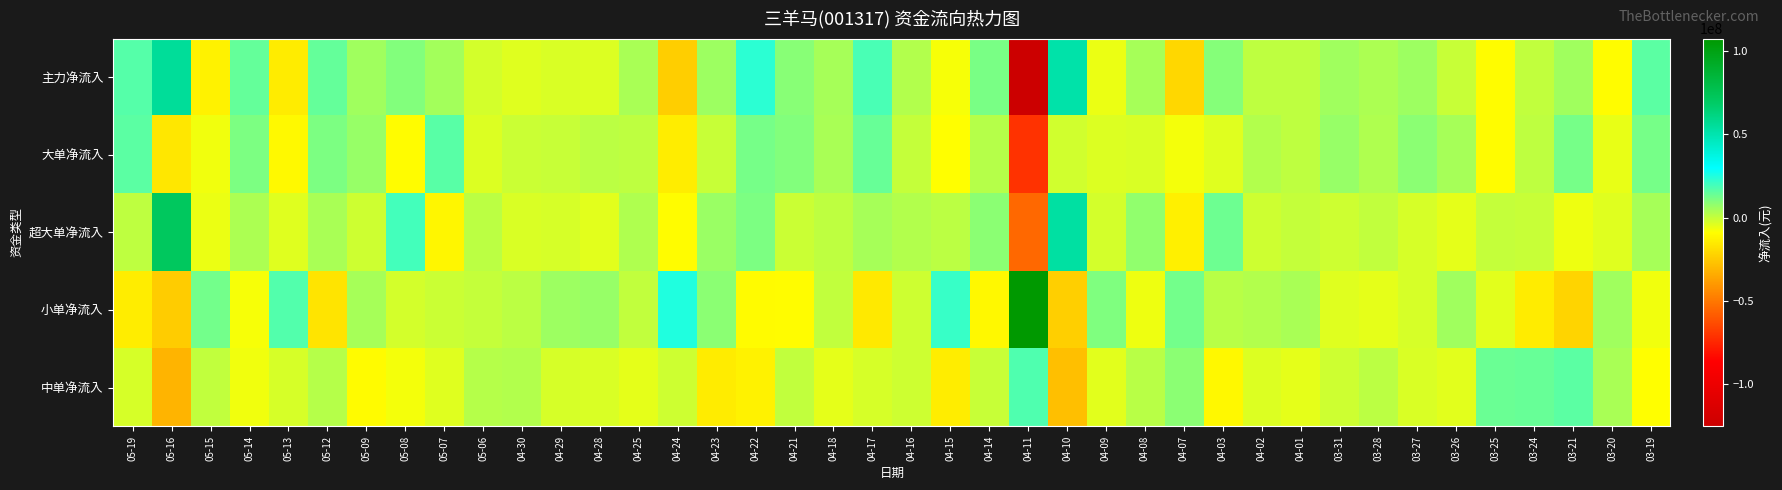

Reading right to left, list all the values displayed in this chart.

主力净流入: 03-19=16114550	03-20=-9547198	03-21=5611337	03-24=542893	03-25=-9435919	03-26=-480008	03-27=5844981	03-28=3438418	03-31=5479734	04-01=918859	04-02=921415	04-03=9397286	04-07=-20865786	04-08=4435241	04-09=-5835992	04-10=51426913	04-11=-125435662	04-14=11164595	04-15=-7554344	04-16=2766267	04-17=18467379	04-18=4617521	04-21=9277526	04-22=23116424	04-23=5773076	04-24=-23737830	04-25=4294613	04-28=-3499769	04-29=-3014004	04-30=-4197188	05-06=-2175346	05-07=4954418	05-08=9898088	05-09=5577995	05-12=14755449	05-13=-14626404	05-14=14502686	05-15=-12908839	05-16=55623946	05-19=16761028
大单净流入: 03-19=11677409	03-20=-5603035	03-21=11933951	03-24=804441	03-25=-9435919	03-26=4599488	03-27=8430720	03-28=2967754	03-31=6874194	04-01=780525	04-02=2493017	04-03=-3952314	04-07=-7447284	04-08=-3240231	04-09=-3565963	04-10=-1828182	04-11=-70958822	04-14=2319667	04-15=-9009906	04-16=175845	04-17=14024736	04-18=3864956	04-21=10153333	04-22=12040809	04-23=-419579	04-24=-14109287	04-25=980386	04-28=1130889	04-29=-281359	04-30=-774640	05-06=-3675592	05-07=16335132	05-08=-9543039	05-09=6969269	05-12=10750741	05-13=-10351111	05-14=11077129	05-15=-6907718	05-16=-16020212	05-19=15745348
超大单净流入: 03-19=4437141	03-20=-3944163	03-21=-6322614	03-24=-261548	03-25=0	03-26=-5079496	03-27=-2585739	03-28=470664	03-31=-1394460	04-01=138334	04-02=-1571602	04-03=13349600	04-07=-13418502	04-08=7675472	04-09=-2270029	04-10=53255095	04-11=-54476840	04-14=8844928	04-15=1455562	04-16=2590422	04-17=4442643	04-18=752565	04-21=-875807	04-22=11075615	04-23=6192655	04-24=-9628543	04-25=3314227	04-28=-4630658	04-29=-2732645	04-30=-3422548	05-06=1500246	05-07=-11380714	05-08=19441127	05-09=-1391274	05-12=4004708	05-13=-4275293	05-14=3425557	05-15=-6001121	05-16=71644158	05-19=1015680
小单净流入: 03-19=-6775206	03-20=5428702	03-21=-21650838	03-24=-14548066	03-25=-4399976	03-26=5245216	03-27=-2682725	03-28=-5001572	03-31=-4154025	04-01=4126436	04-02=2513474	04-03=1617599	04-07=12288787	04-08=-6352055	04-09=10261530	04-10=-23168759	04-11=107648179	04-14=-10906583	04-15=21510941	04-16=-1282680	04-17=-15633791	04-18=319468	04-21=-9603435	04-22=-10210739	04-23=8769012	04-24=25019699	04-25=593045	04-28=6667791	04-29=5713663	04-30=1556178	05-06=-139388	05-07=-909334	05-08=-2508594	05-09=4399276	05-12=-16988963	05-13=17163942	05-14=-7657608	05-15=12353326	05-16=-24032336	05-19=-14026057
中单净流入: 03-19=-9339344	03-20=4118496	03-21=16039501	03-24=14005173	03-25=13835895	03-26=-4765208	03-27=-3162256	03-28=1563154	03-31=-1325709	04-01=-5045295	04-02=-3434888	04-03=-11014885	04-07=8576999	04-08=1916814	04-09=-4425539	04-10=-28258155	04-11=17787482	04-14=-258012	04-15=-13956597	04-16=-1483587	04-17=-2833588	04-18=-4936989	04-21=325909	04-22=-12905686	04-23=-14542086	04-24=-1281867	04-25=-4887659	04-28=-3168021	04-29=-2699659	04-30=2641009	05-06=2314735	05-07=-4045084	05-08=-7389494	05-09=-9977271	05-12=2233514	05-13=-2537537	05-14=-6845078	05-15=555513	05-16=-31591611	05-19=-2734971